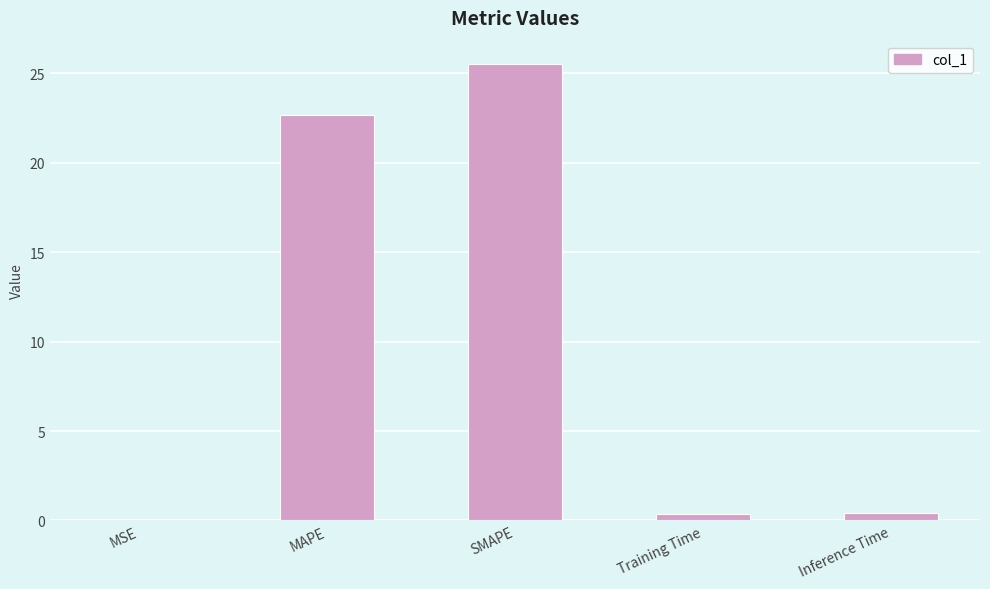

What is the greatest value displayed?

25.6